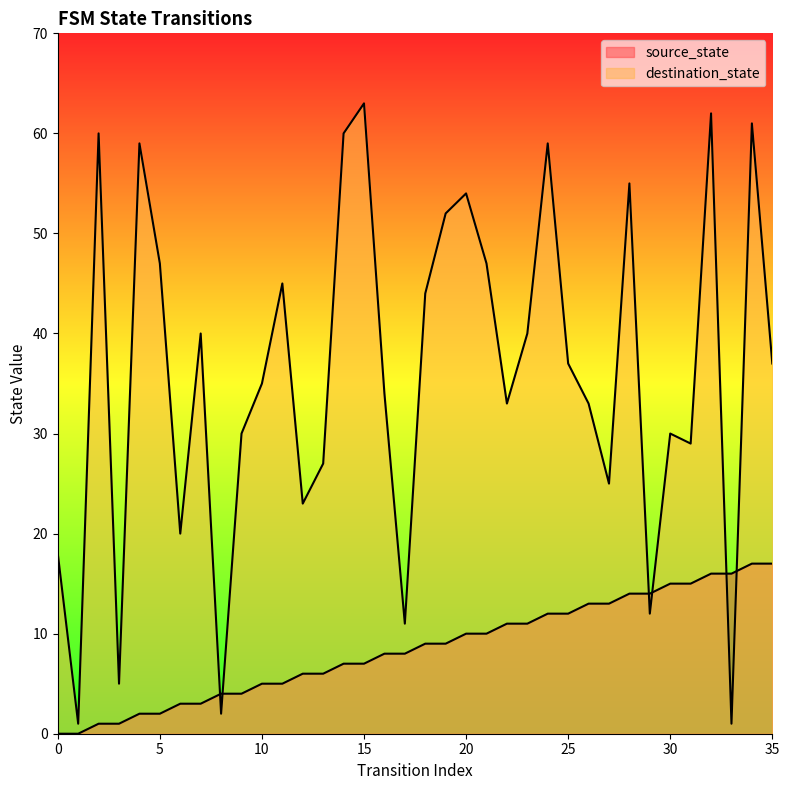

The value of source_state at 27 is 5. True or false?

False